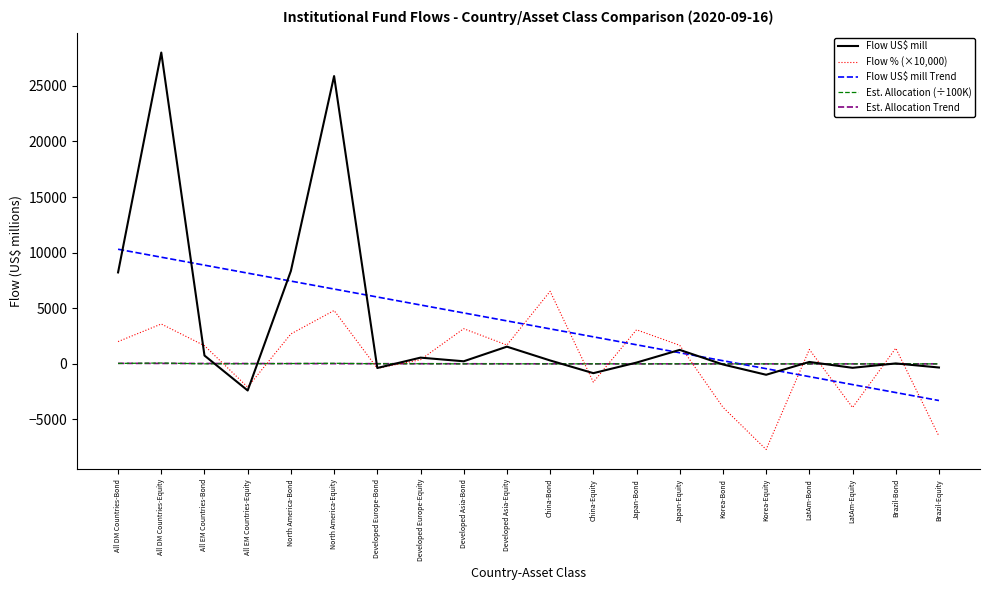

In Flow US$ mill, how many points are lower than both neighbors (excluding endpoints)?

6